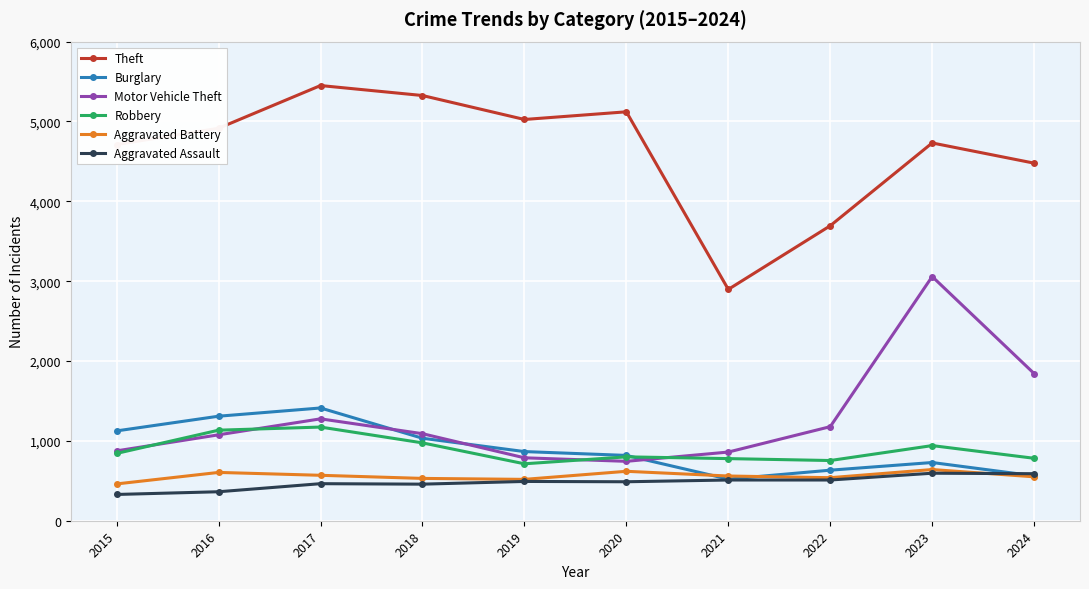

The Aggravated Assault series shows 492 at 2019. True or false?

True